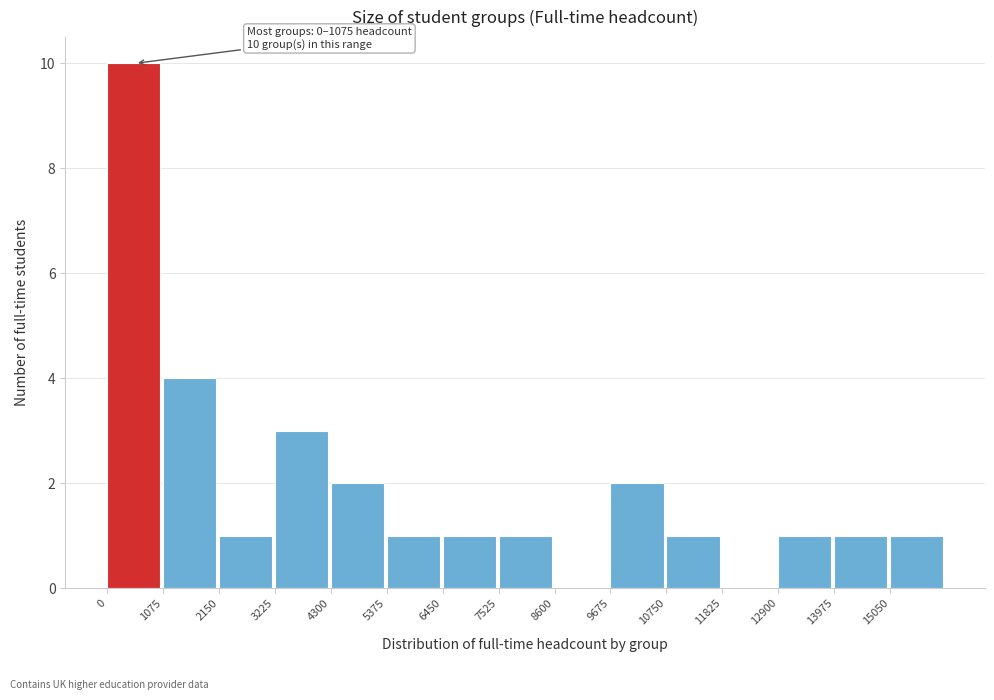

Which range on the x-axis has the tallest bar?

0 to 1000